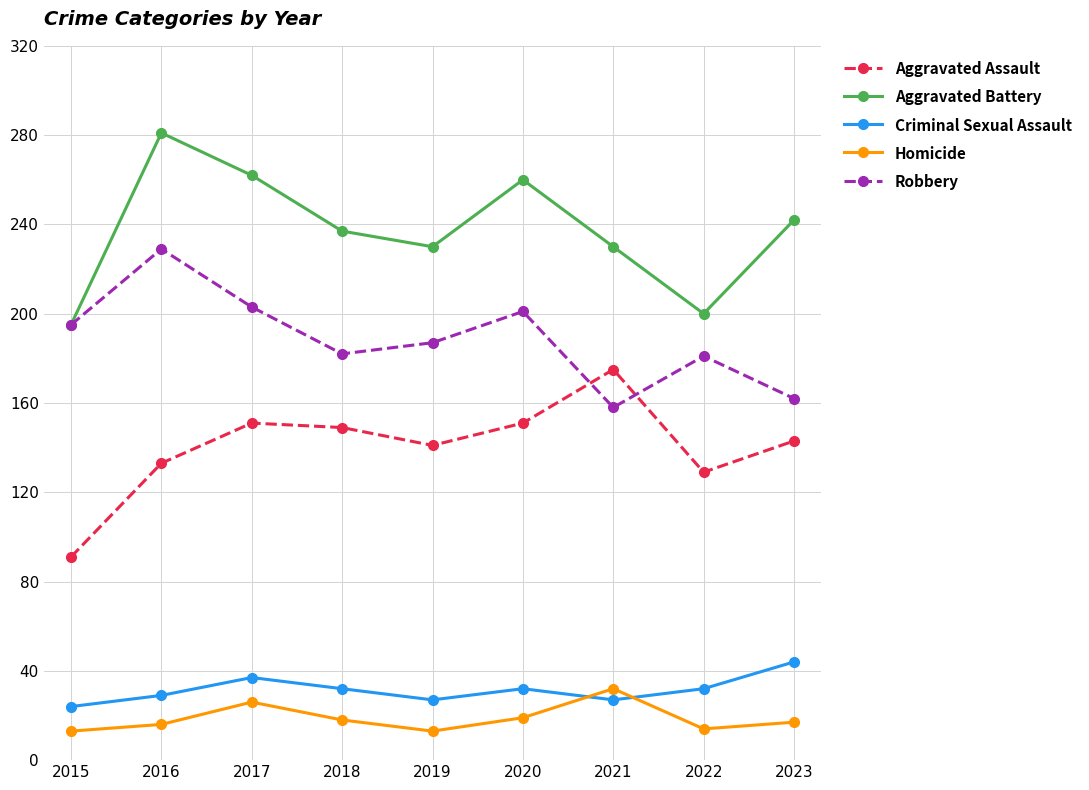

How many data points does each series have?

9